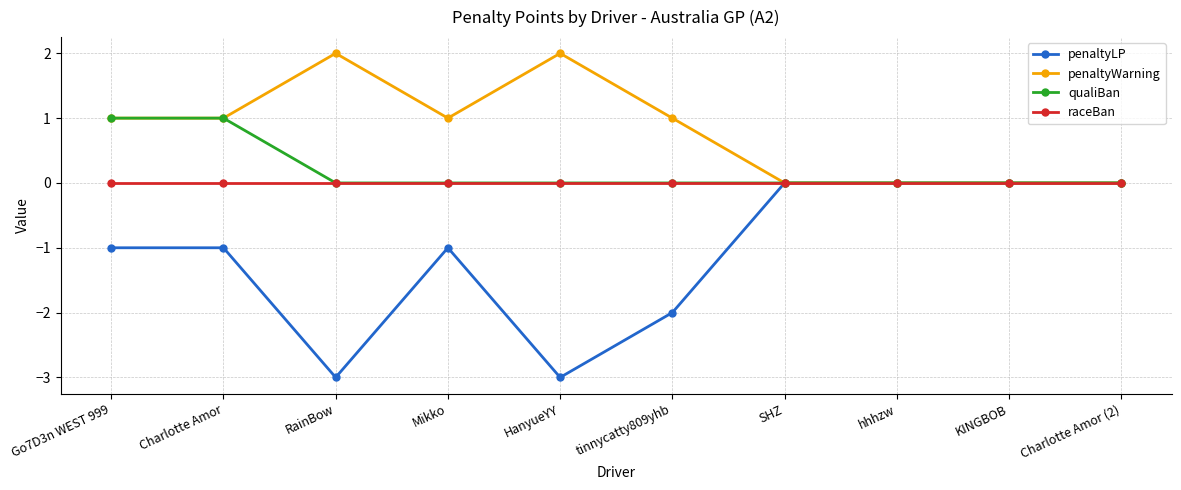

At how many categories does at least one series exceed -1?

10